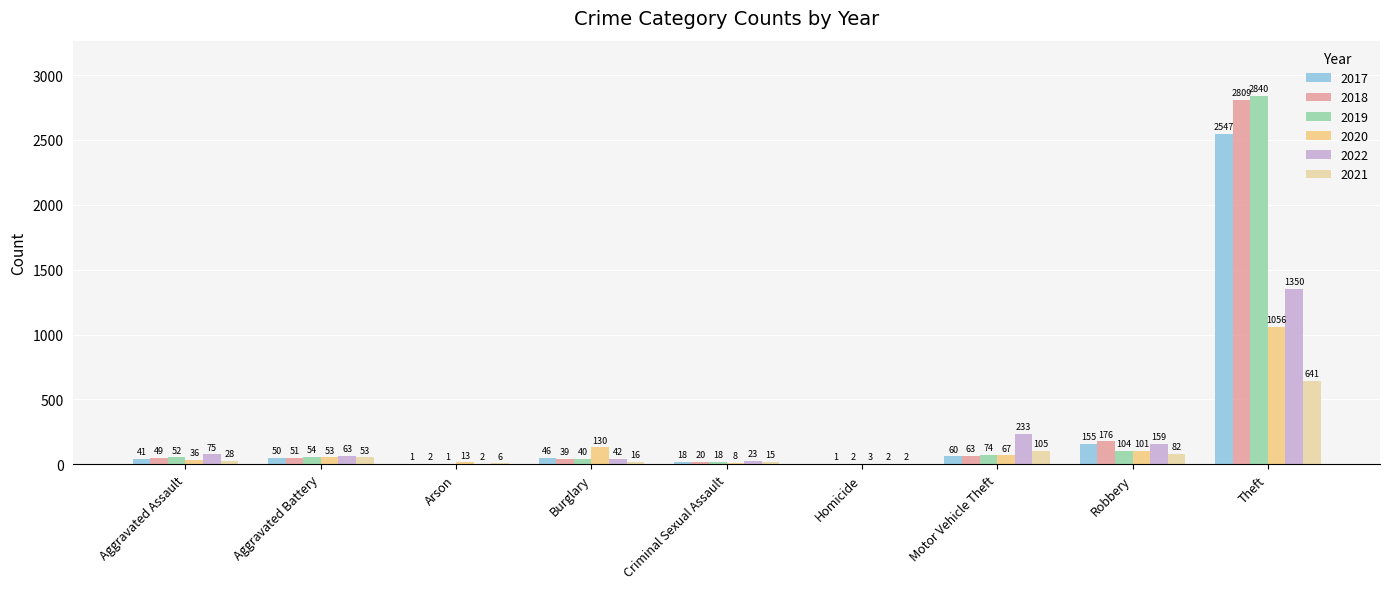

What is the sum of all 2022 values?

1949